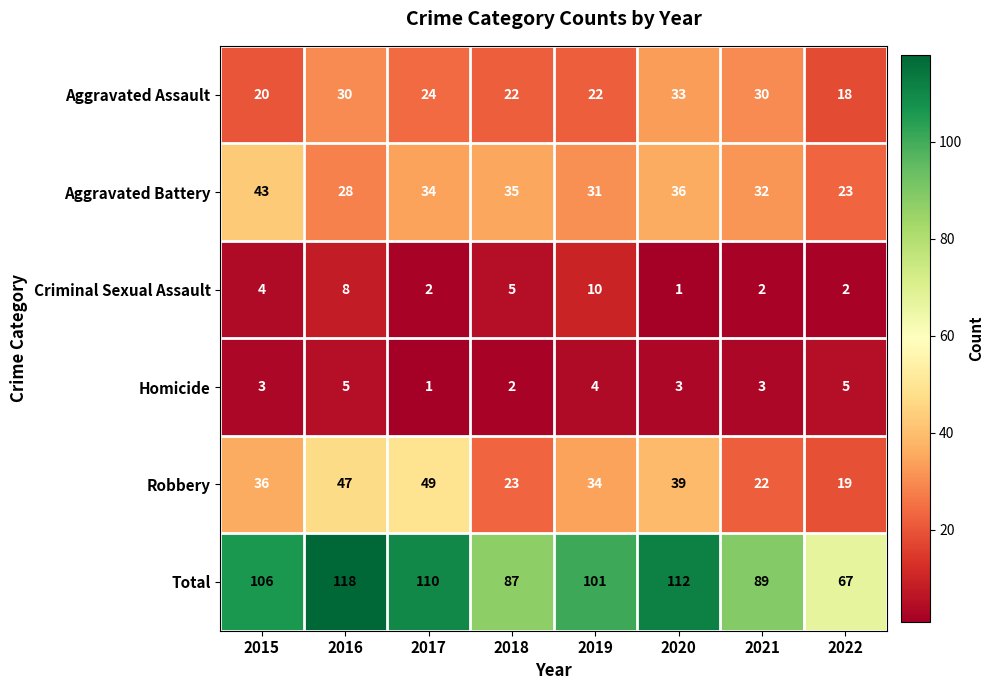

Which label corresponds to the largest value in the chart?

2016